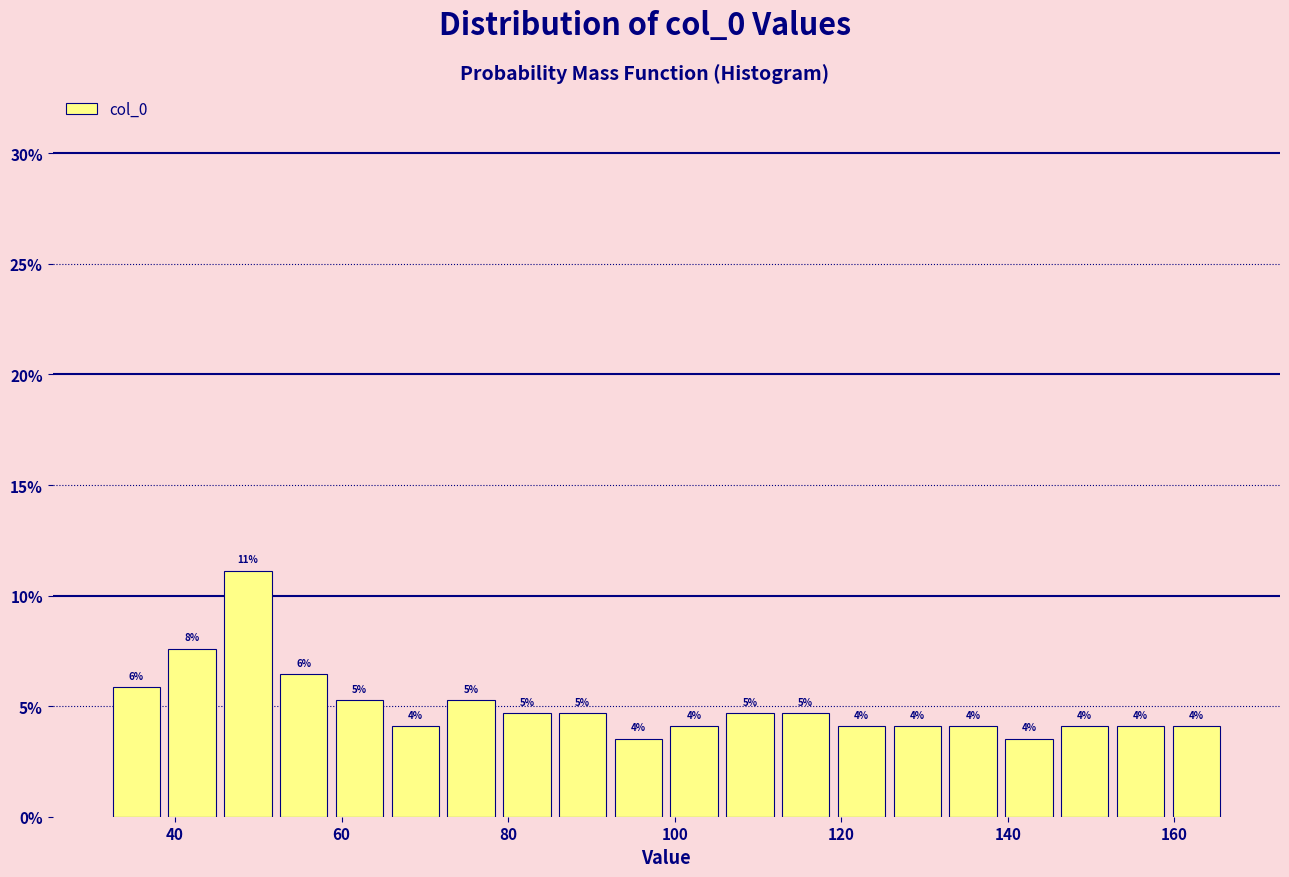

Read against the x-axis, roughly where is the centre of the tallest bar?

48